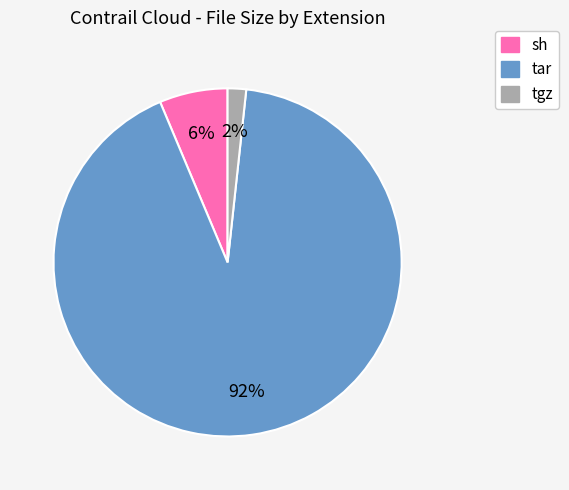

Count the number of slices in the pie.

3